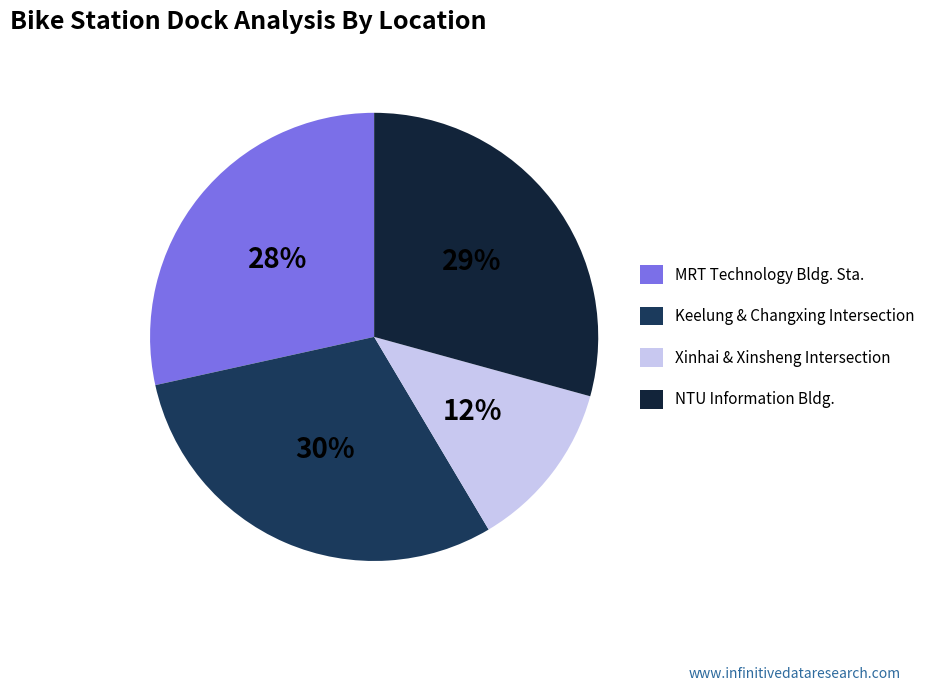

To the nearest percent, what is the average slice percentage?

25%